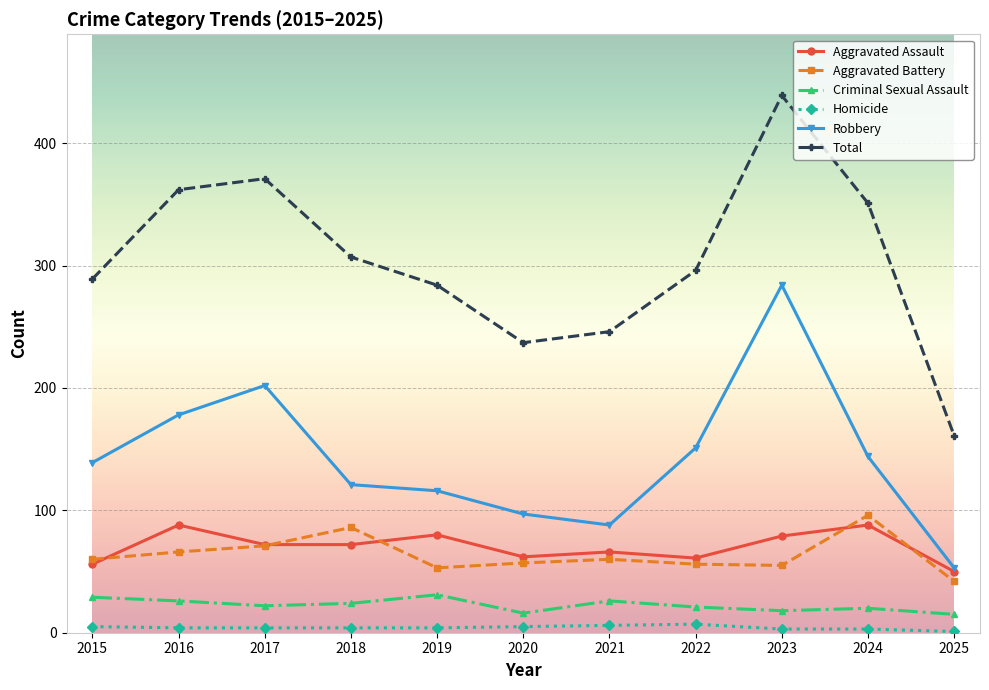

List the series in order of their peak value, highest first.

Total, Robbery, Aggravated Battery, Aggravated Assault, Criminal Sexual Assault, Homicide